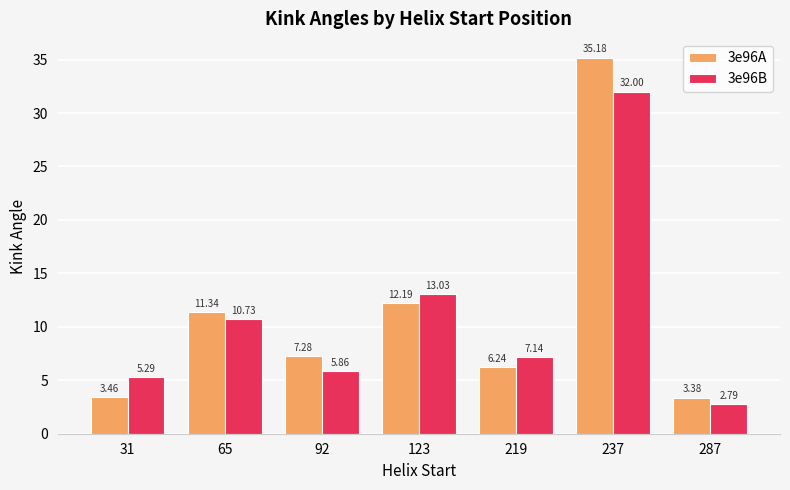

What is the sum of all 3e96A values?

79.1